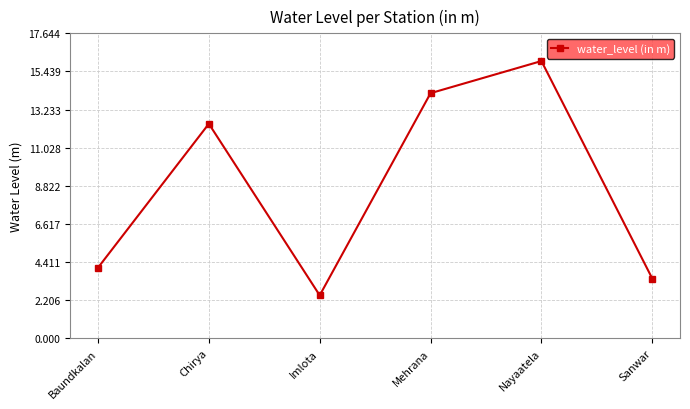

What is the value of the 3rd point from the left?

2.5